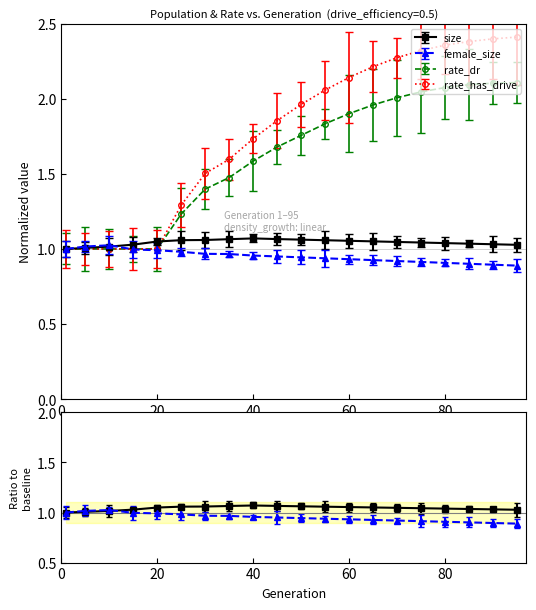

Rank the series at 1 from lowest to highest value.

size, female_size